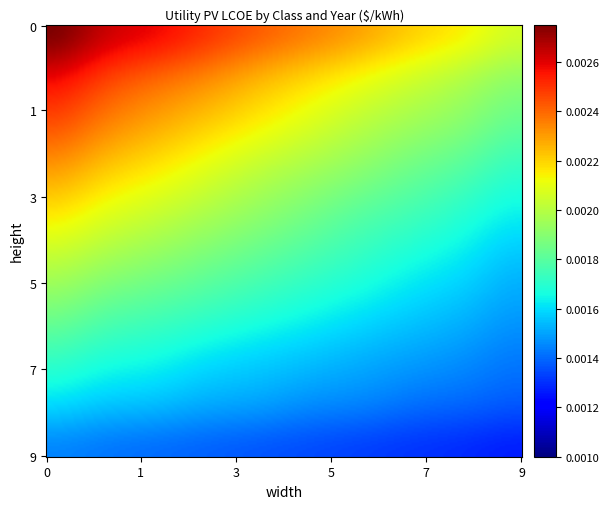

Rank the series at 2 from lowest to highest value.

Class10, Class9, Class8, Class7, Class6, Class5, Class4, Class3, Class2, Class1